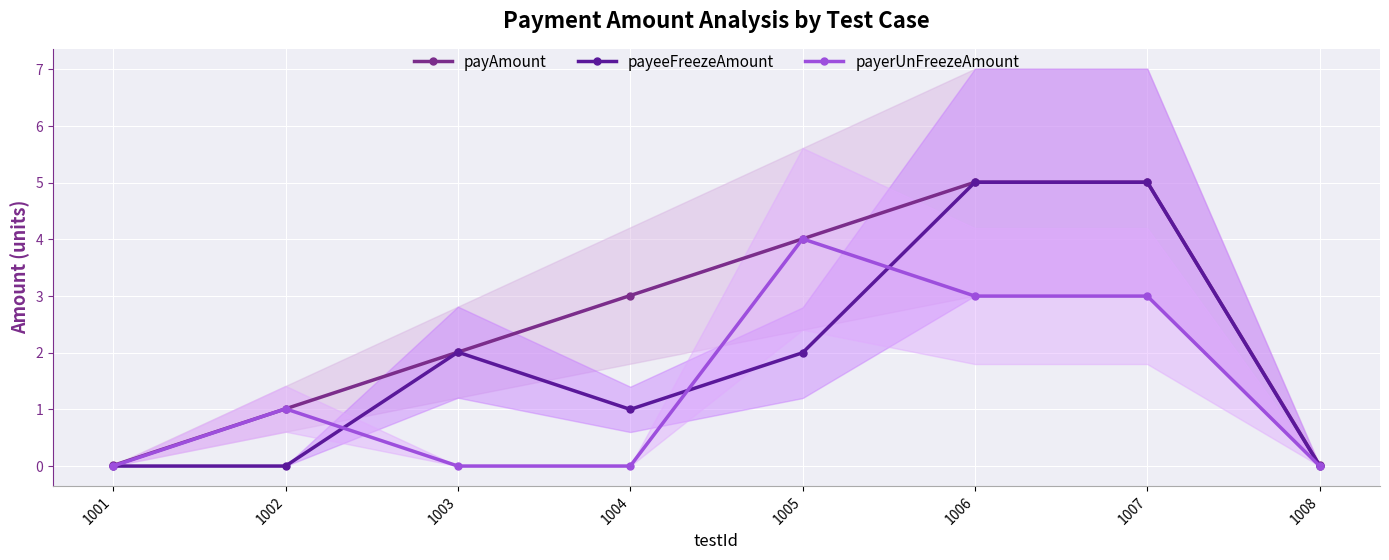

Is the value of payerUnFreezeAmount at 1004 greater than the value of payAmount at 1008?

No